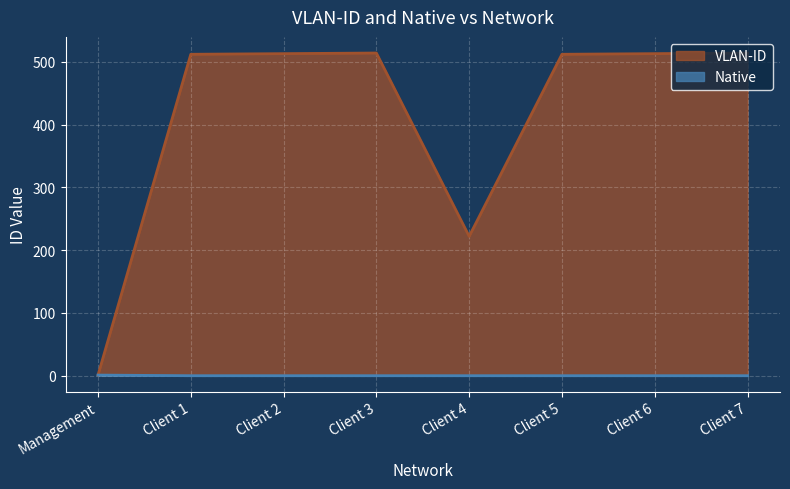

The Native series shows 0 at Client 2. True or false?

True